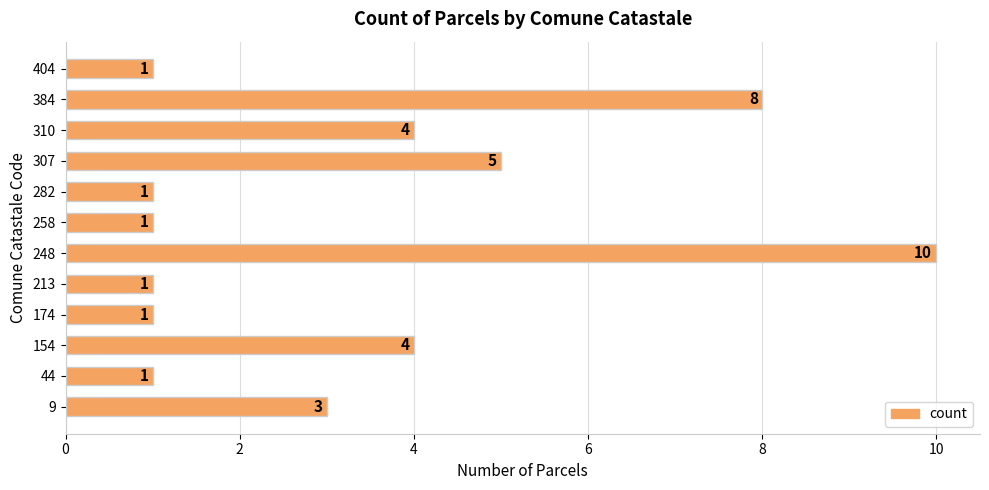

Is it true that the value at 154 is 6?

False